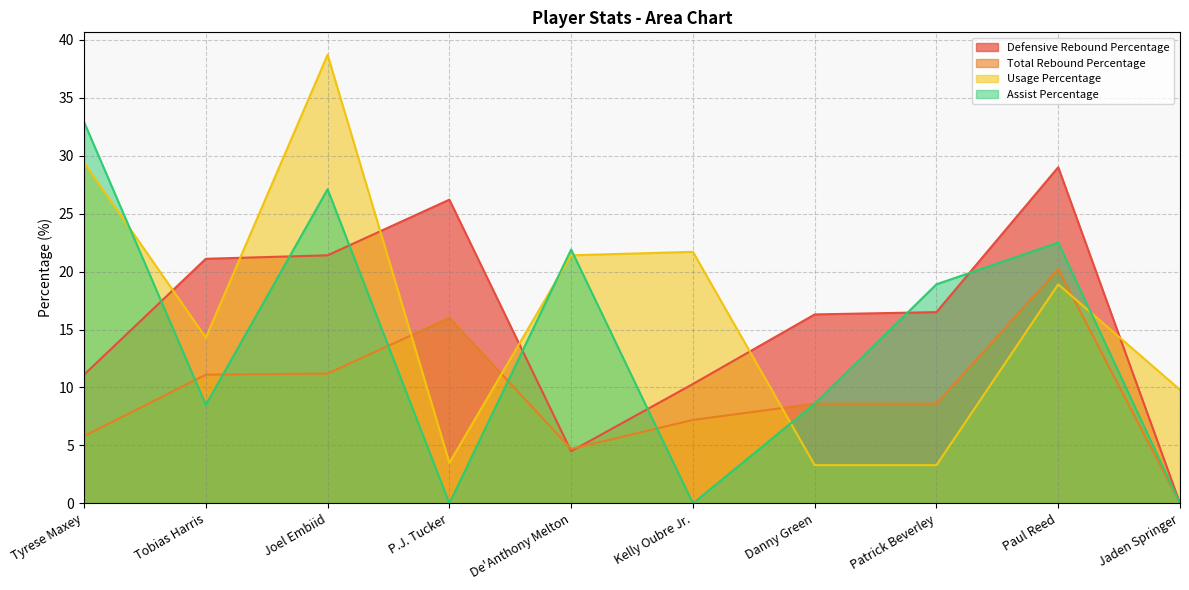

True or false: Total Rebound Percentage and Assist Percentage intersect in this chart.

True